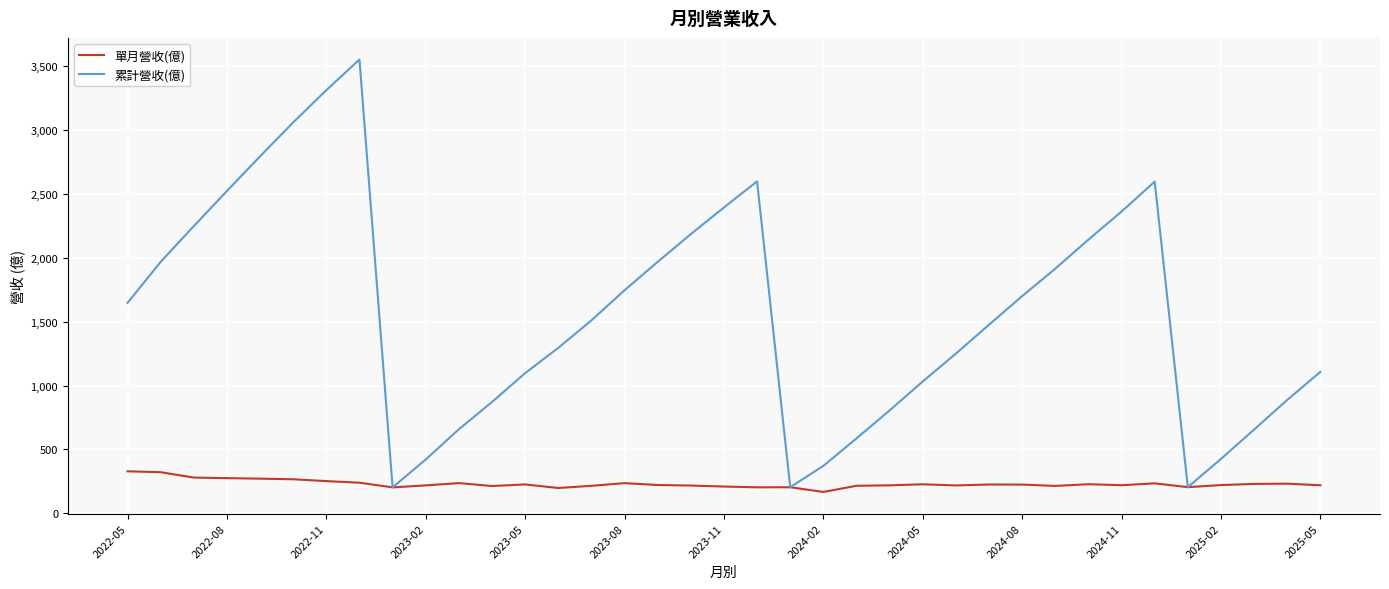

What is the maximum value shown in the chart?

3552.0